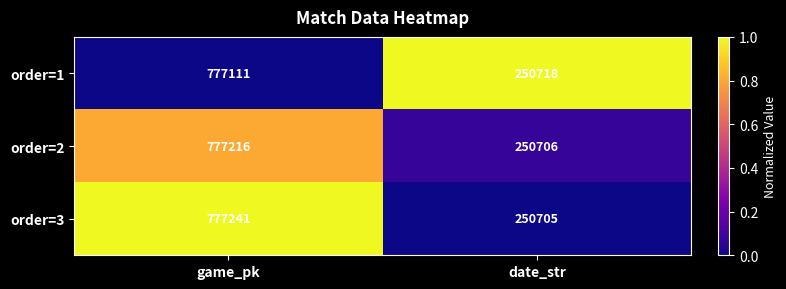

How many data points does each series have?

2